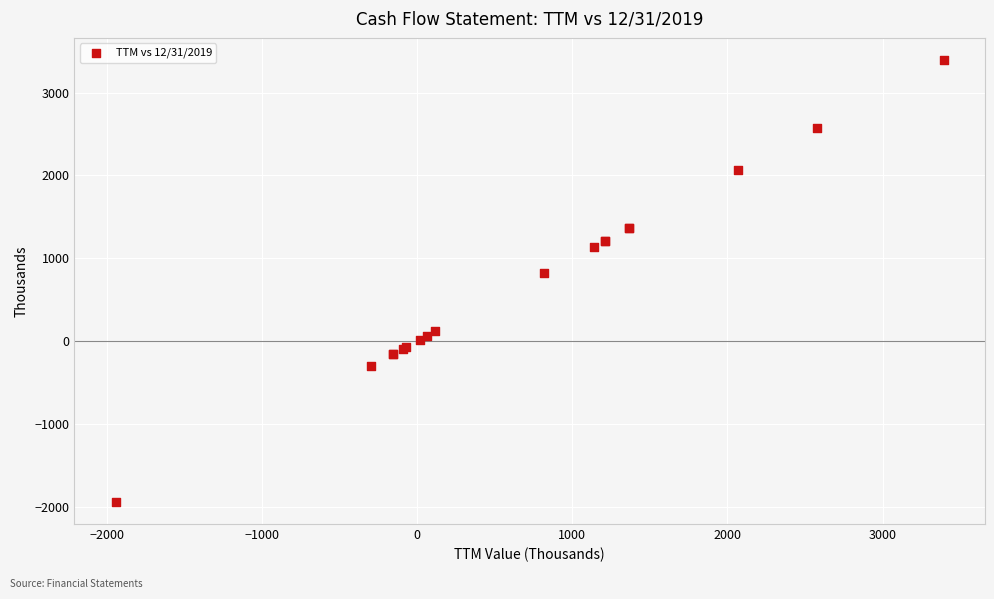

What Y value in the scatter plot is closest to 725?

817.2